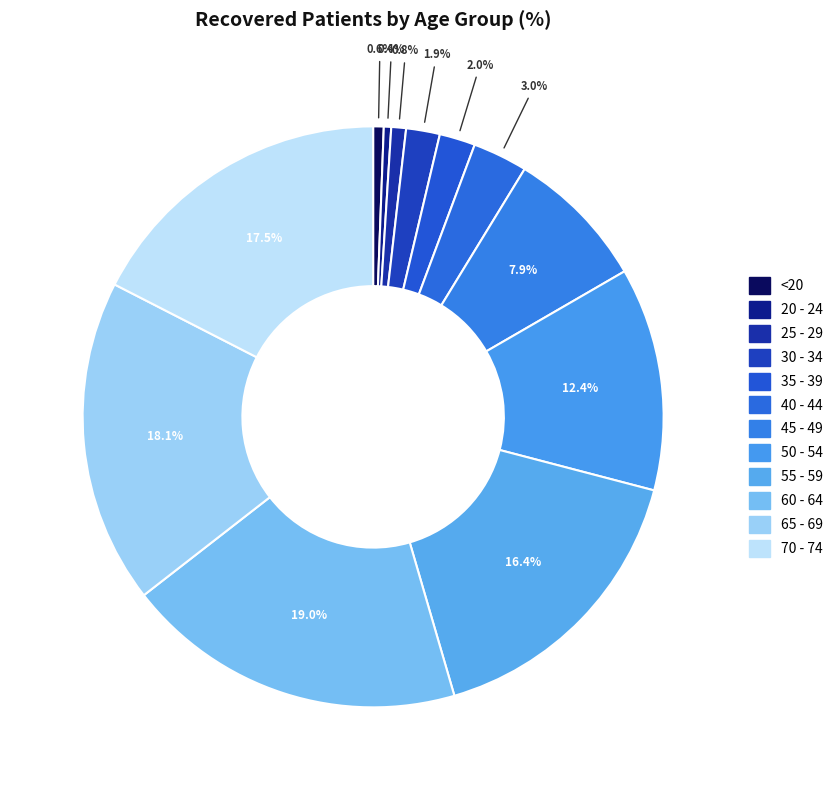

To the nearest percent, what is the combined percentage of 55 - 59 and 50 - 54?

29%